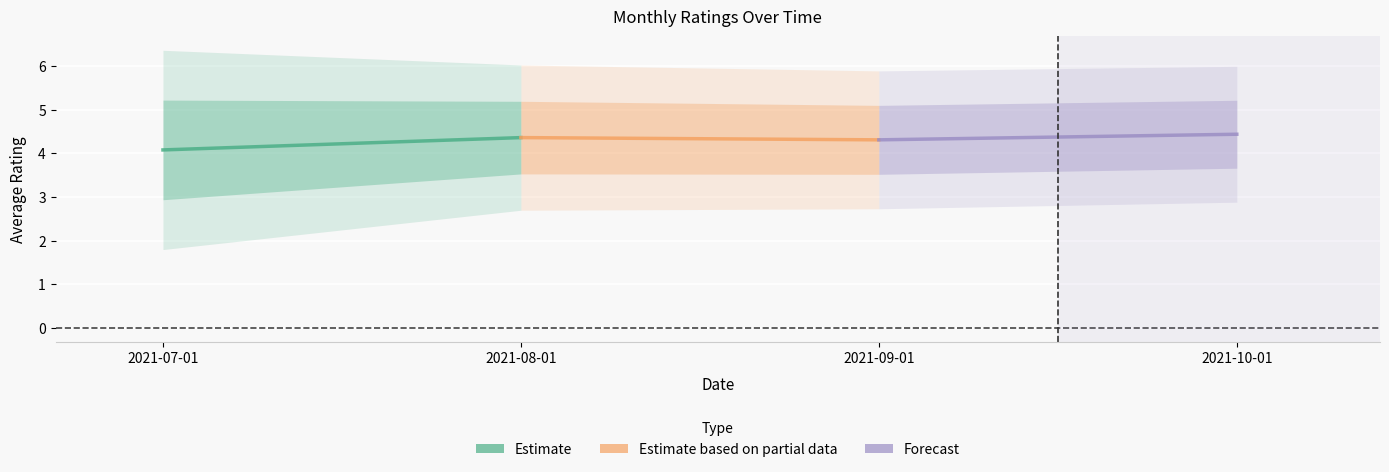

Which label corresponds to the largest value in the chart?

2021-08-01